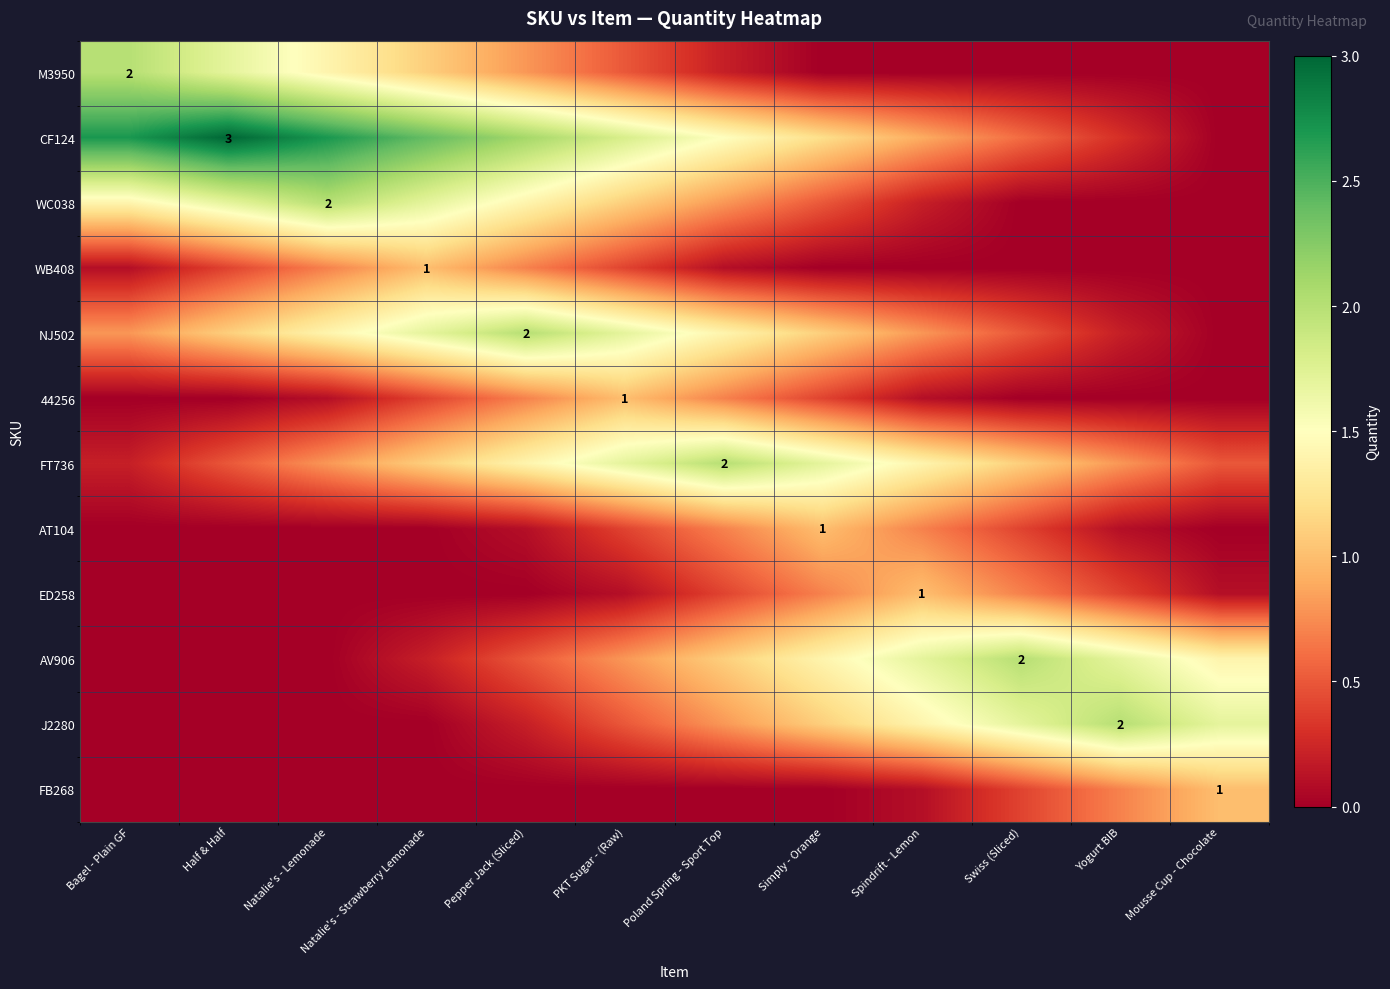

The value of FB268 at Poland Spring - Sport Top is 0.4. True or false?

False